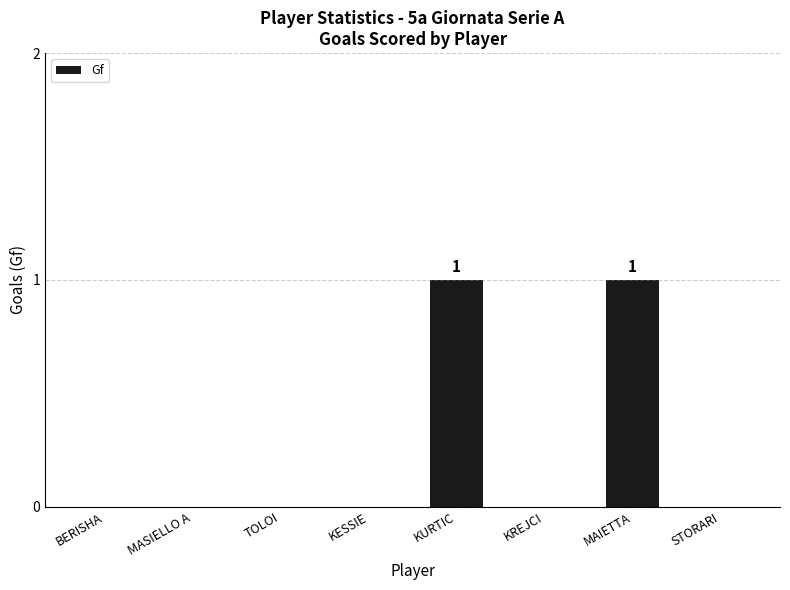

True or false: the data shows 0 at KREJCI.

True